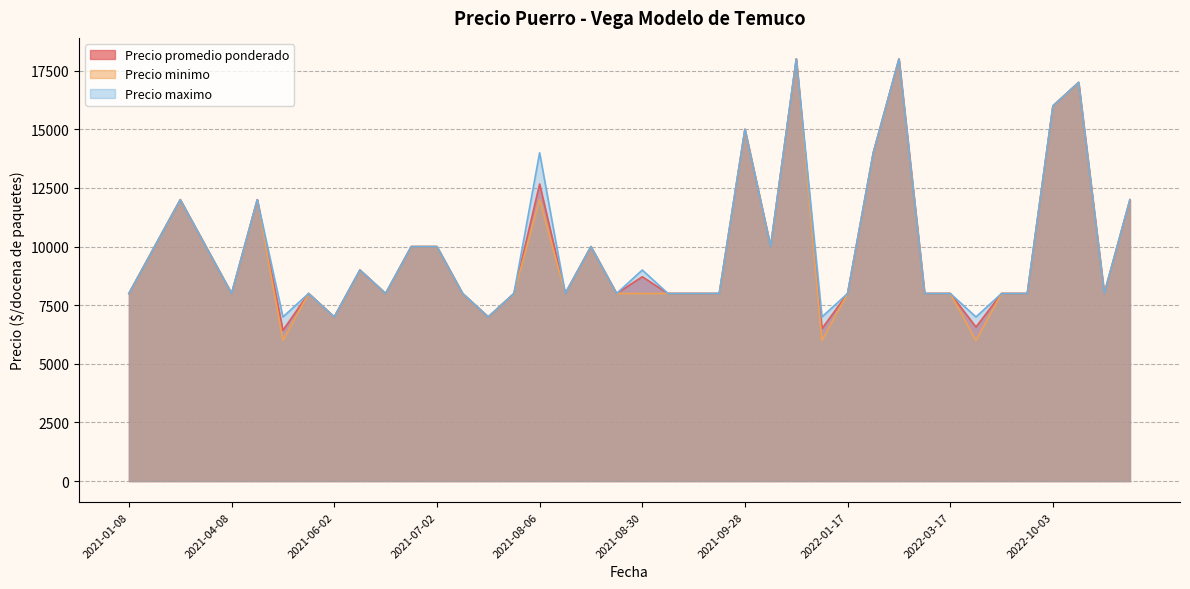

Where is the first local maximum for Precio maximo?

2021-03-04